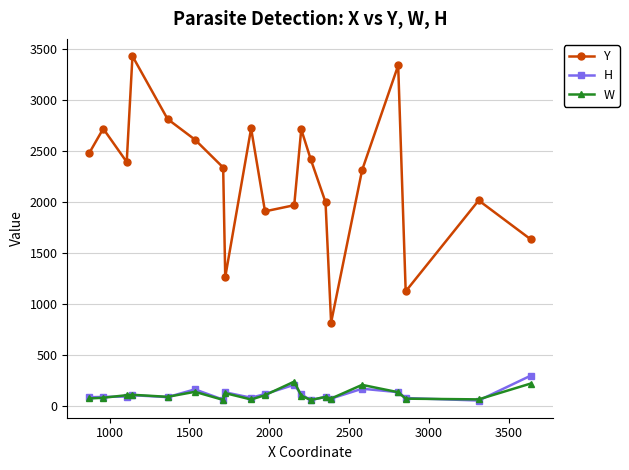

Which series has the largest range (max minus min)?

Y